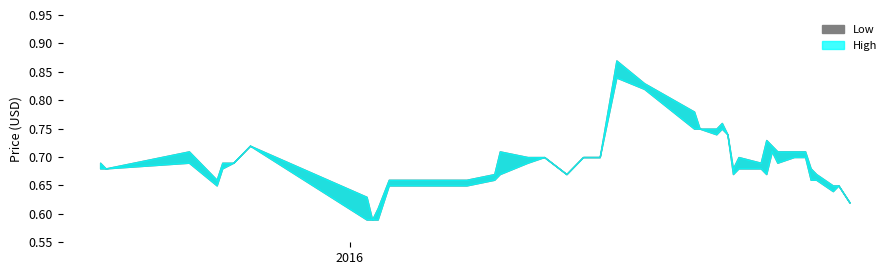

Rank the series by their maximum value, from highest to lowest.

High, Low